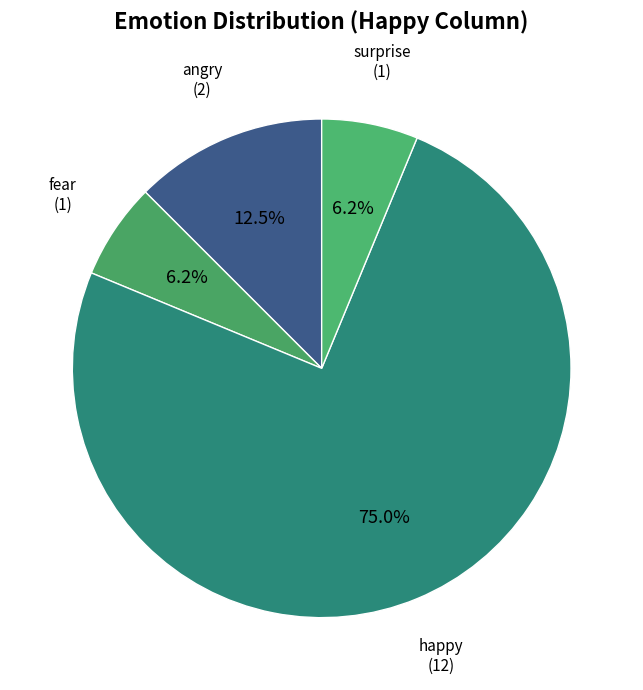

Which slice is the largest?

happy